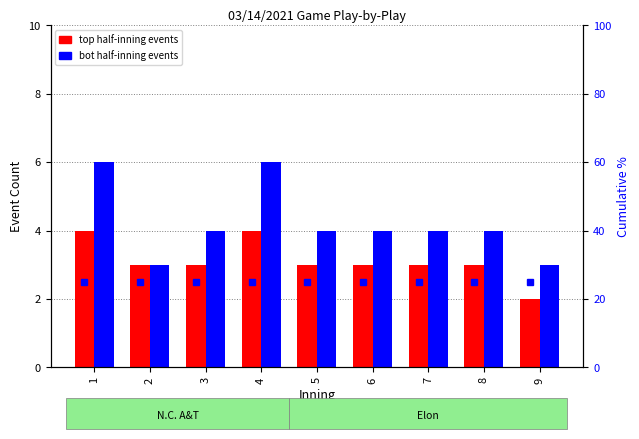

What is the spread (max minus min) of values at 9?

1